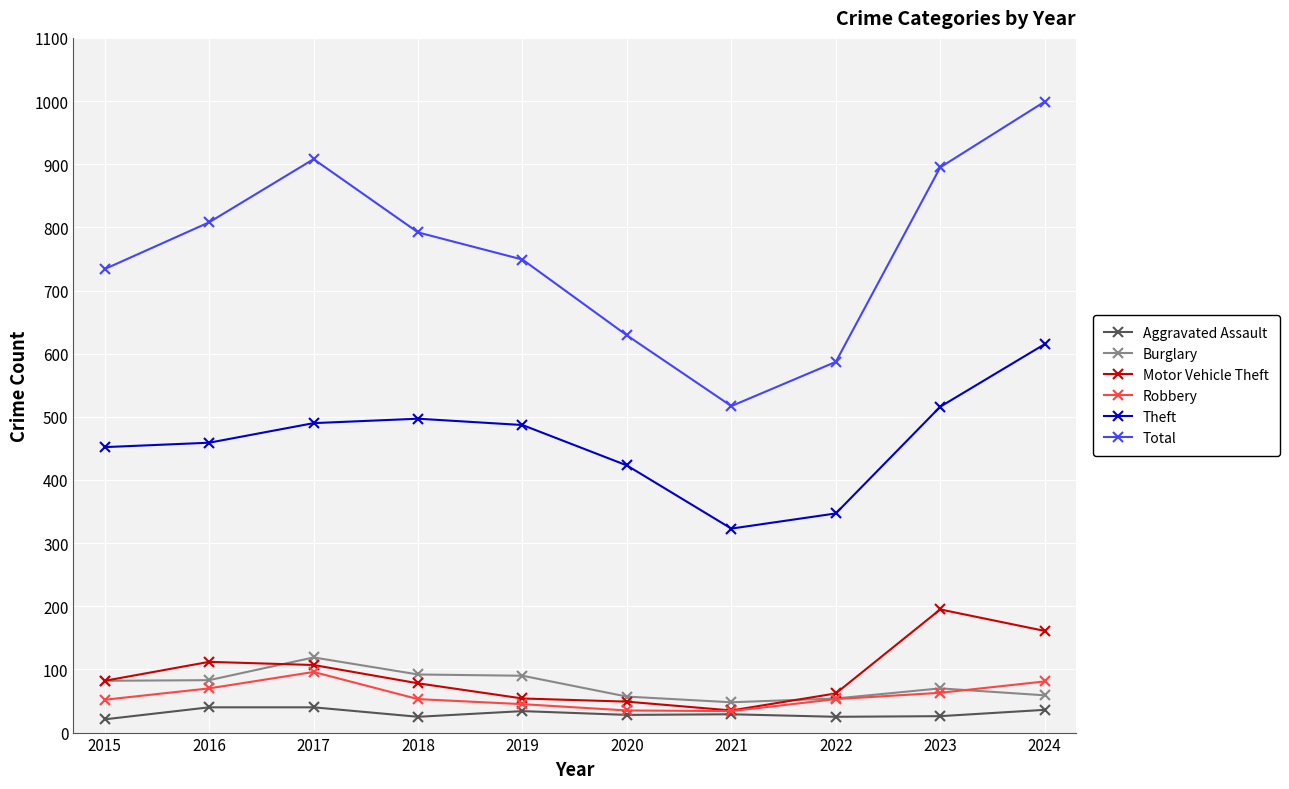

Between 2017 and 2023, which series saw the biggest shift?

Motor Vehicle Theft